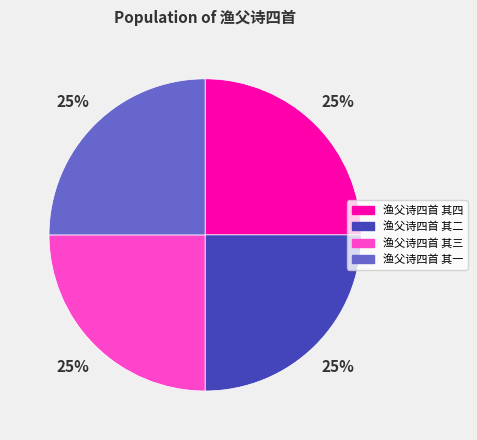

What percentage is the 渔父诗四首 其一 slice, to the nearest percent?

25%